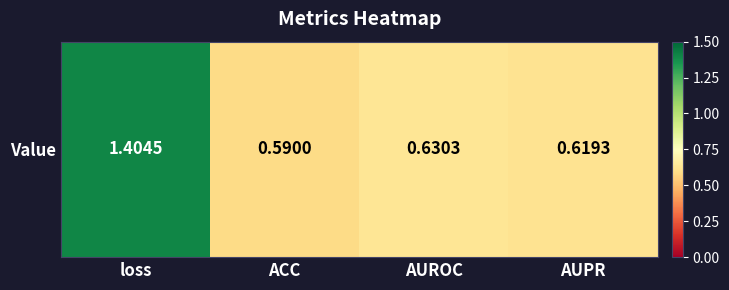

What is the minimum value shown in the chart?

0.6